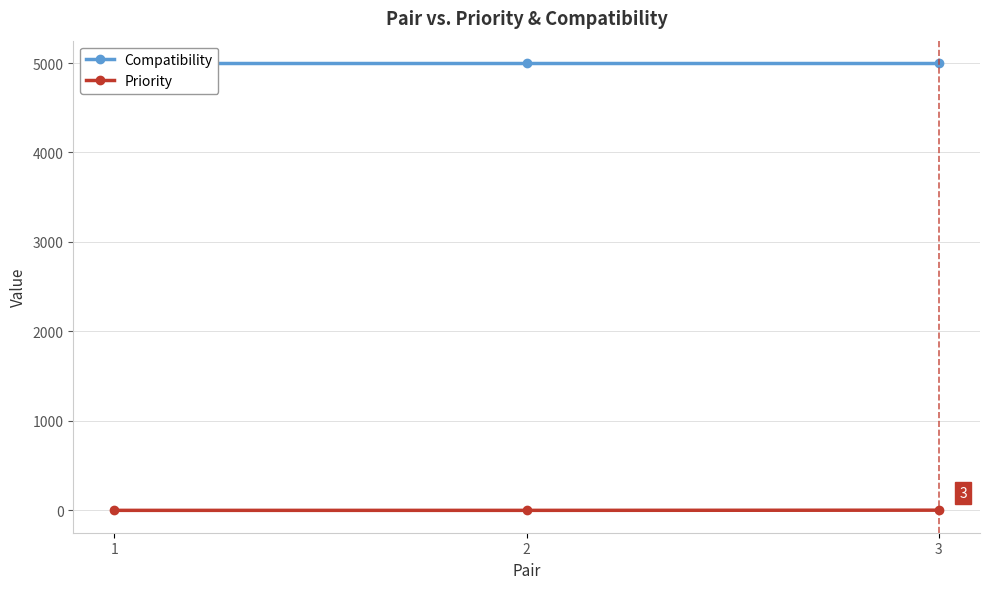

At how many categories does at least one series exceed 538?

3